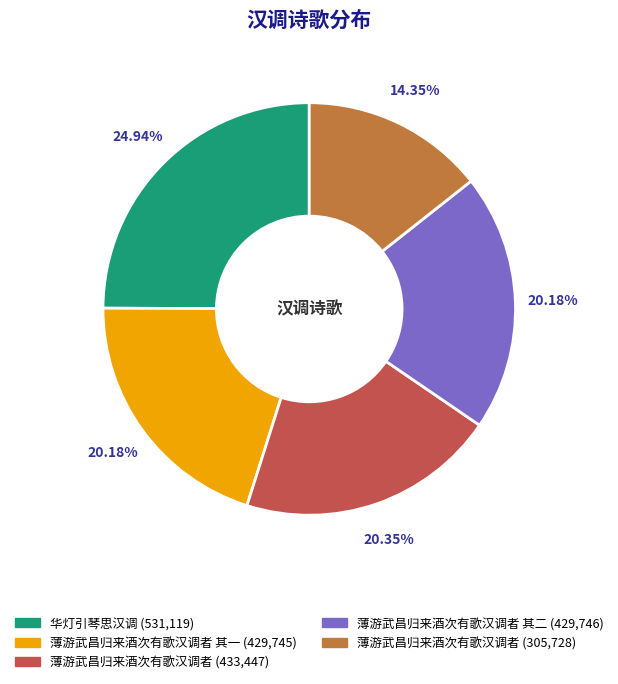

Does any single category account for the majority?

No